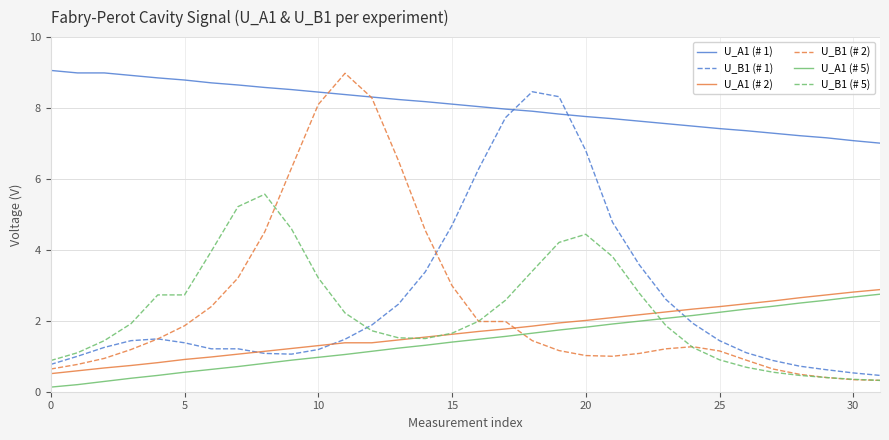

What is the highest value of the U_B1 (# 1) series?

8.5